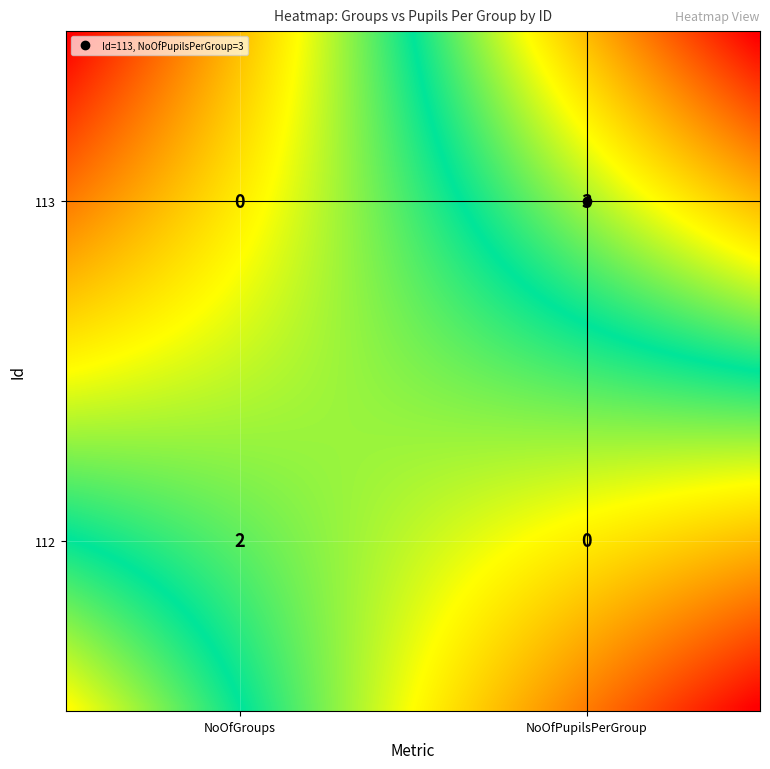

Which series has the largest total across all categories?

113